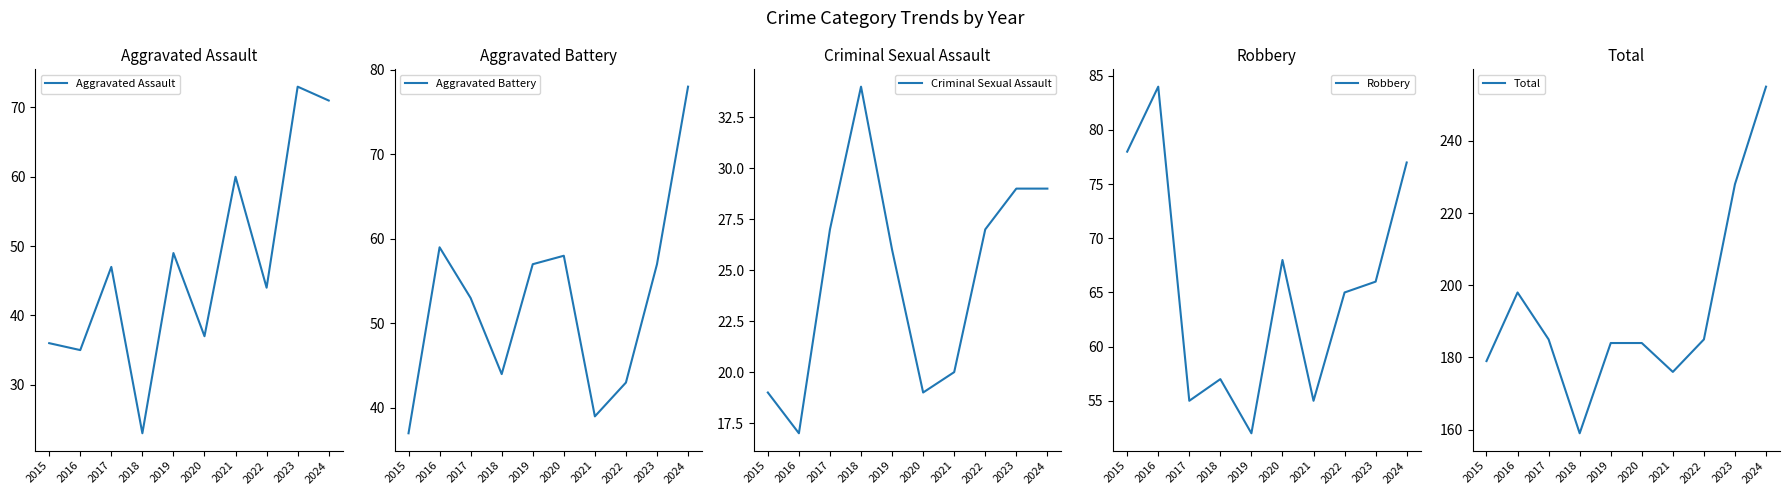

At which category does the chart reach its peak across all series?

2024